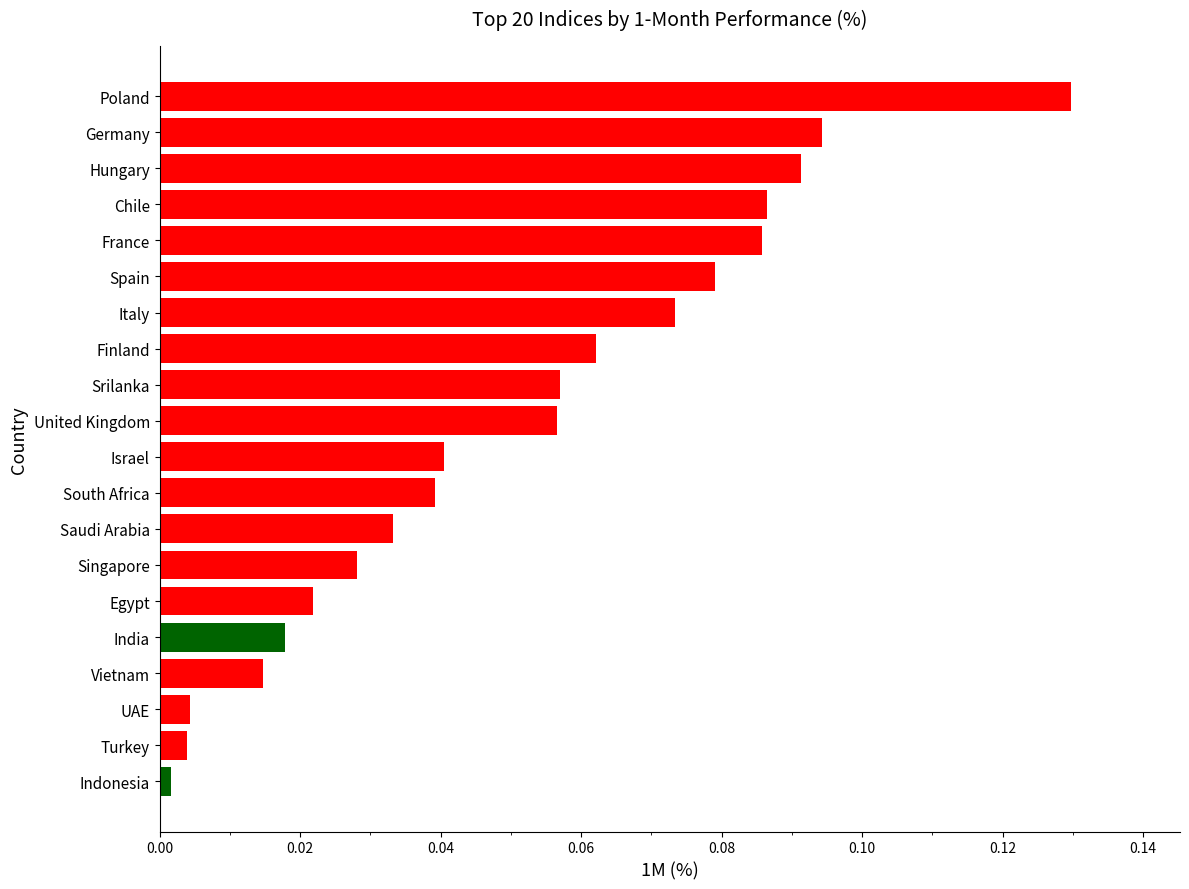

Which label corresponds to the largest value in the chart?

Poland